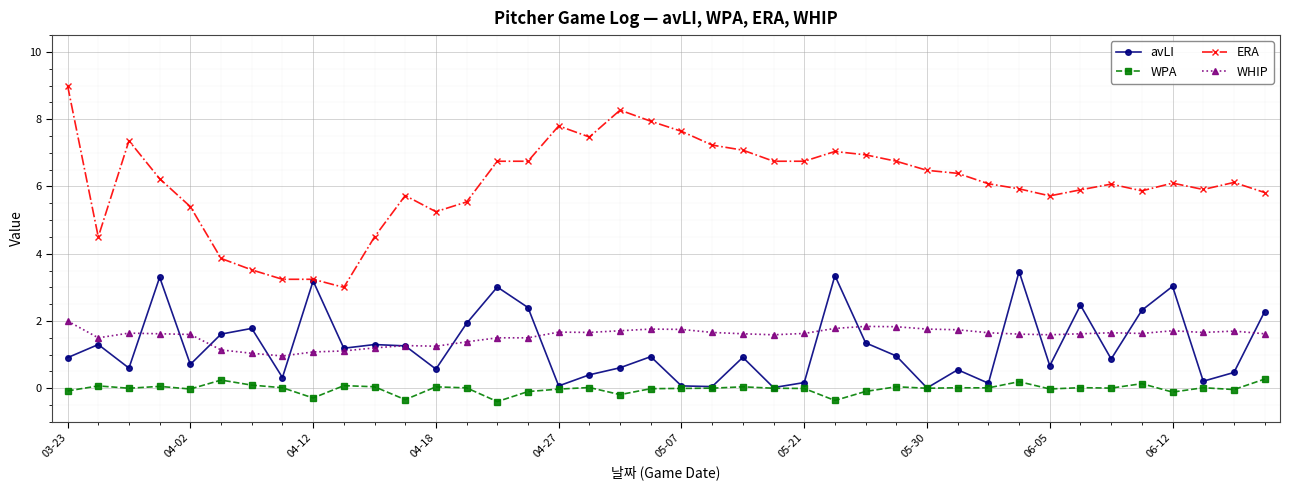

True or false: ERA and WHIP intersect in this chart.

False